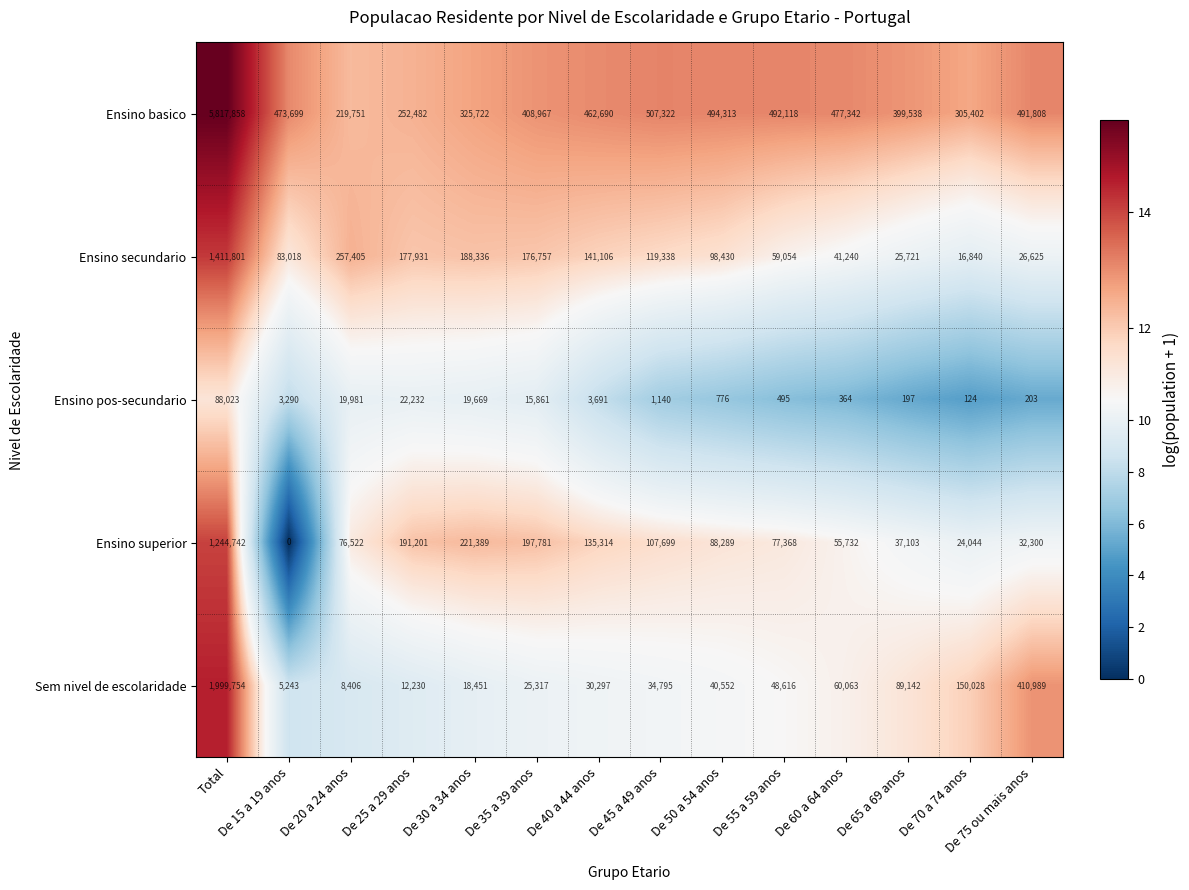

At how many categories does at least one series exceed 12?

14